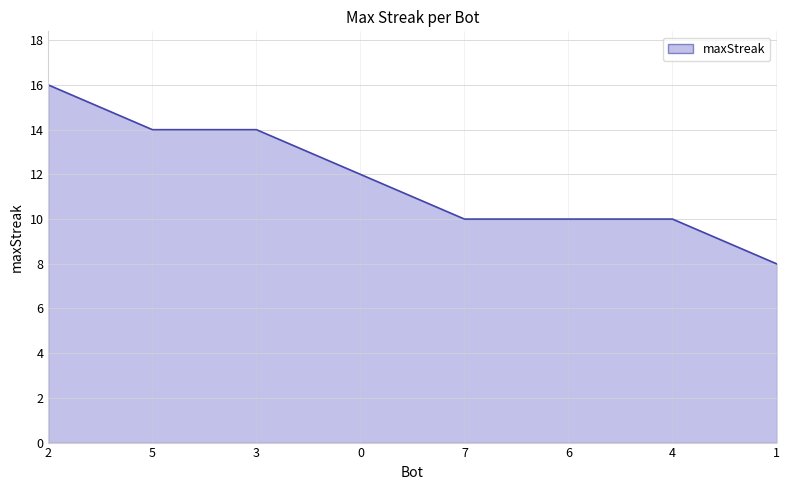

How many values are below 12?

4